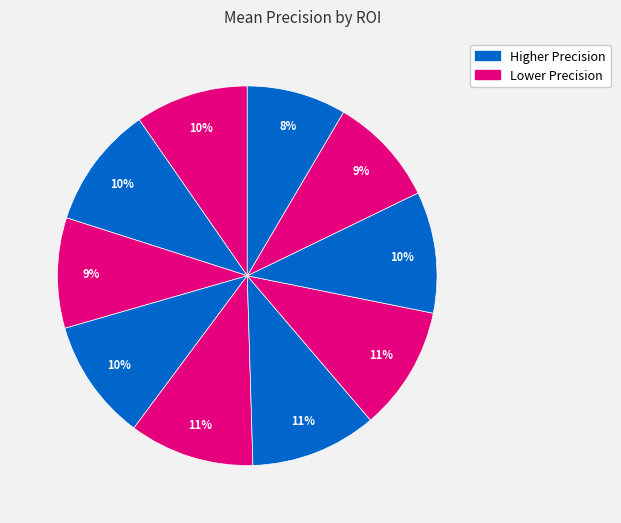

Count the number of slices in the pie.

10